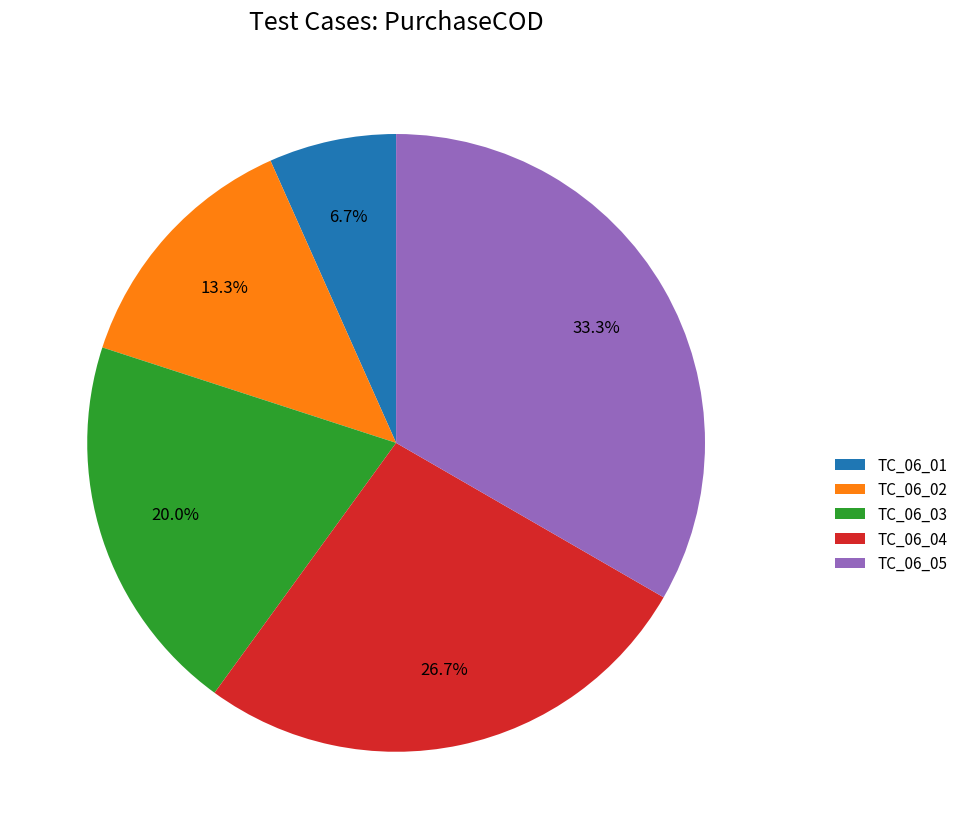

Is it true that TC_06_04 is 27% of the pie?

True